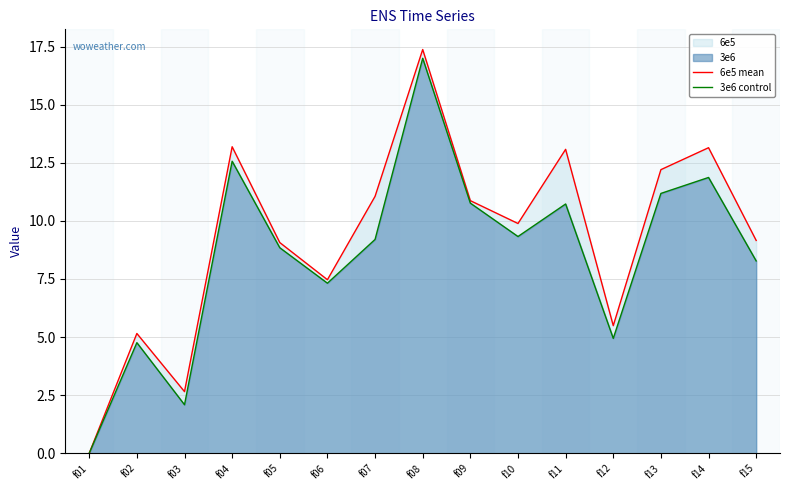

At how many categories does at least one series exceed 9?

10